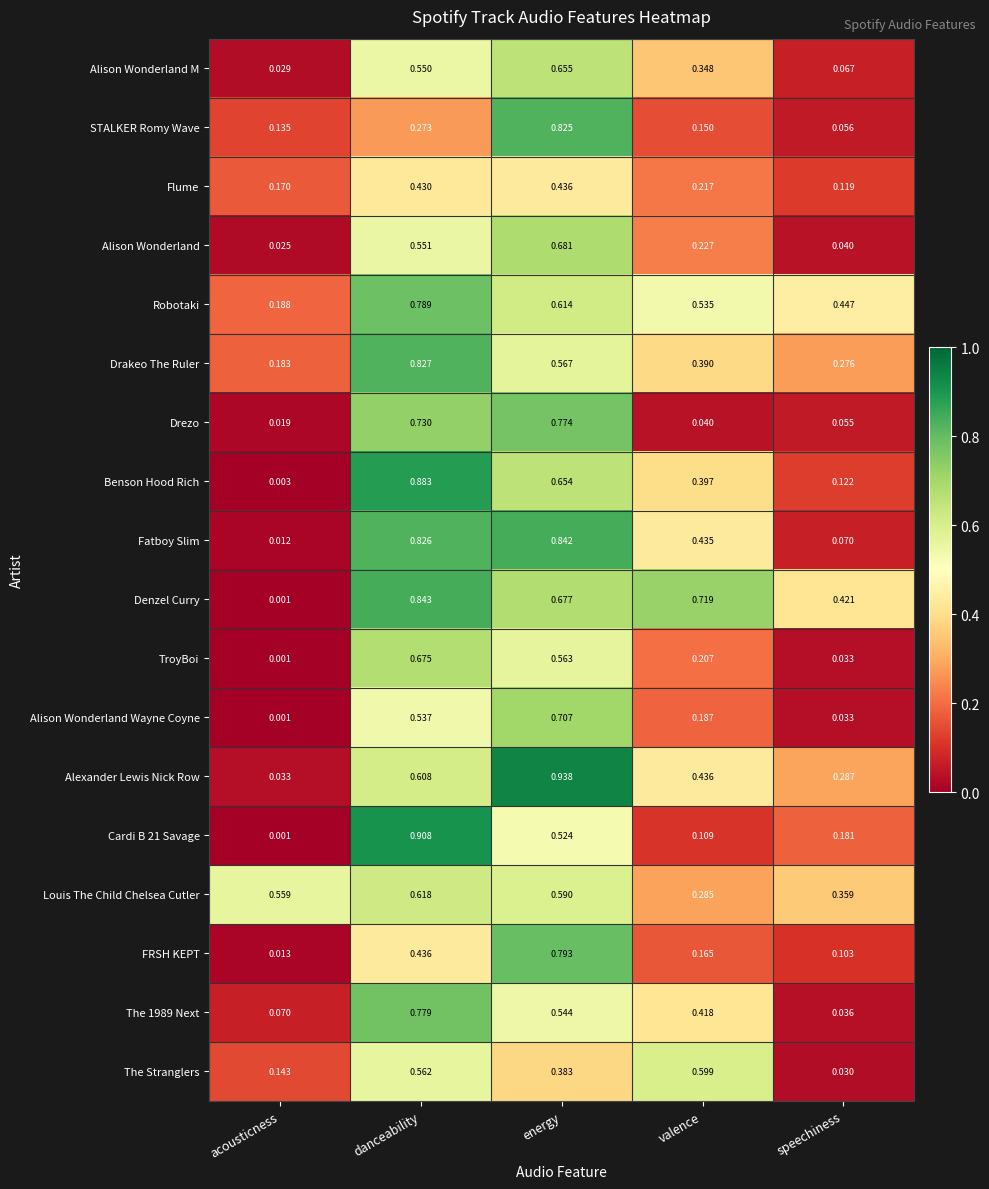

How many series are shown in this chart?

18